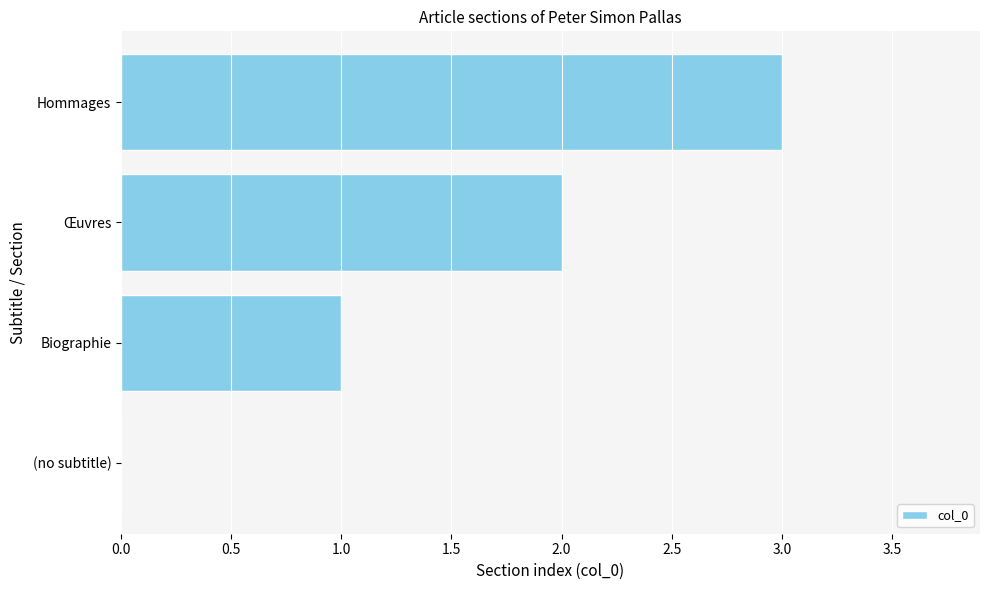

The value at Biographie is 1. True or false?

True